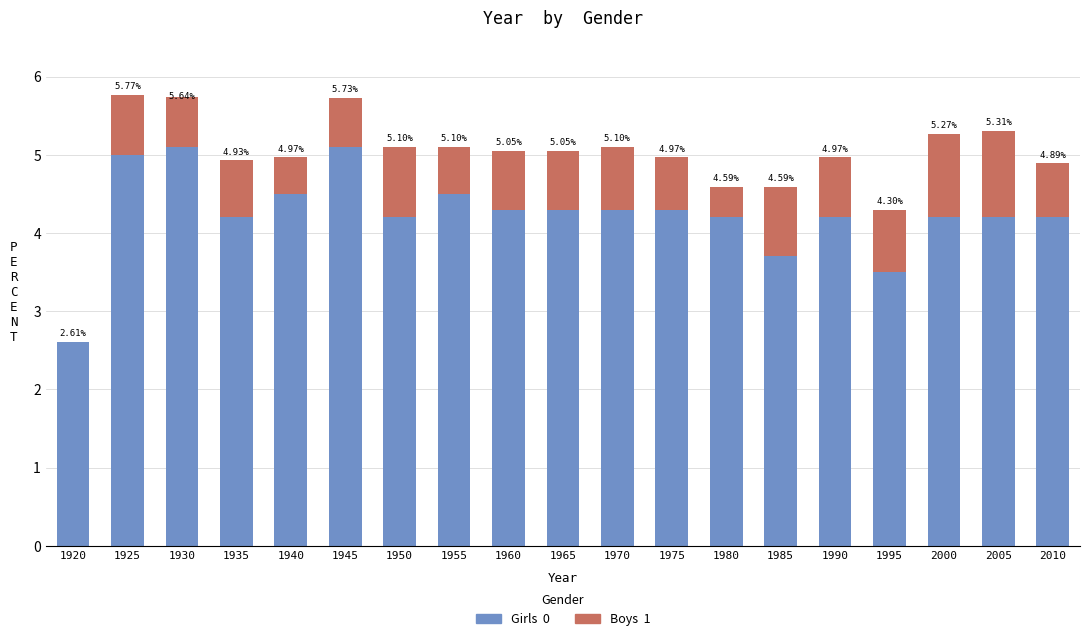

At which category is the sum across all series the highest?

1925